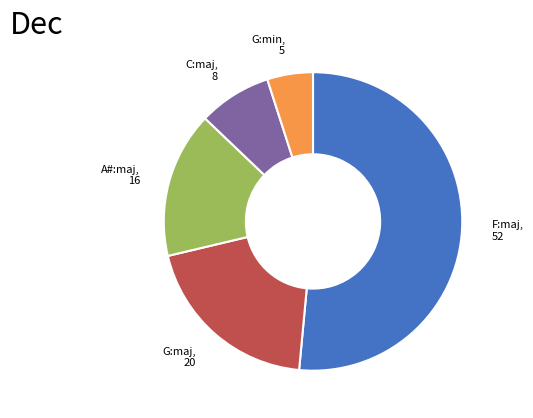

The G:maj slice represents 8% of the pie. True or false?

False